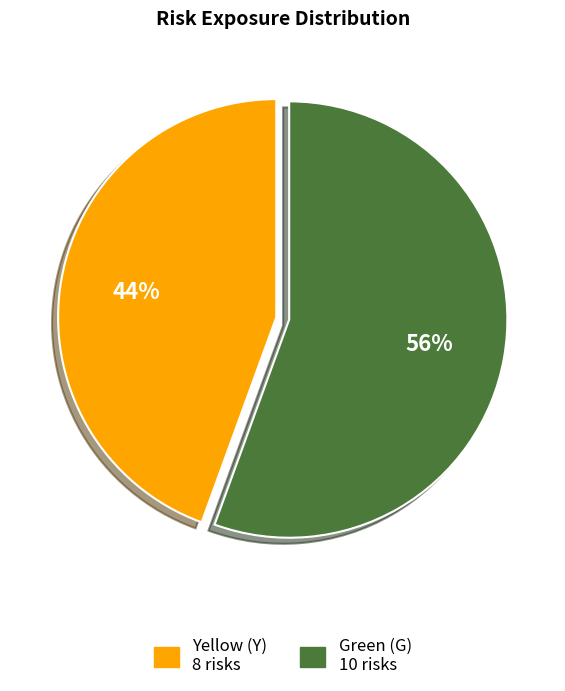

Does any single category account for the majority?

Yes